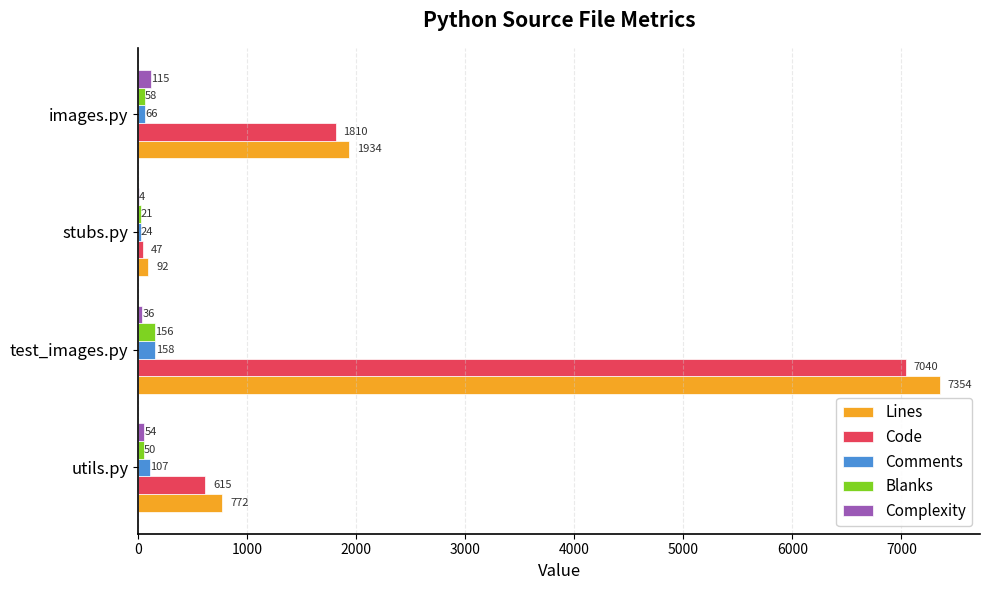

What is the average value of the Complexity series?

52